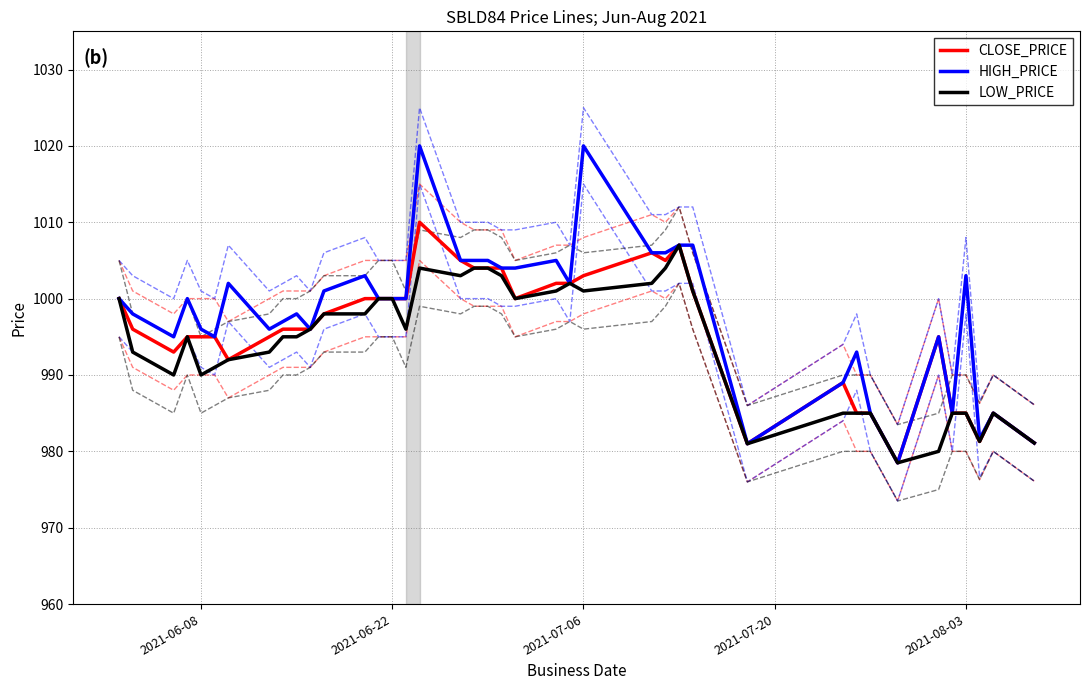

How many lines are shown in the chart?

3